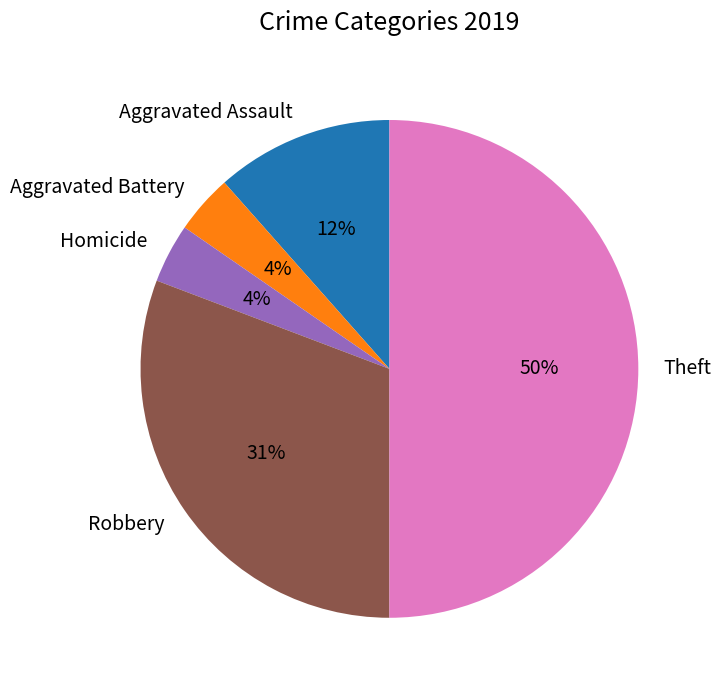

To the nearest percent, what is the average slice percentage?

20%